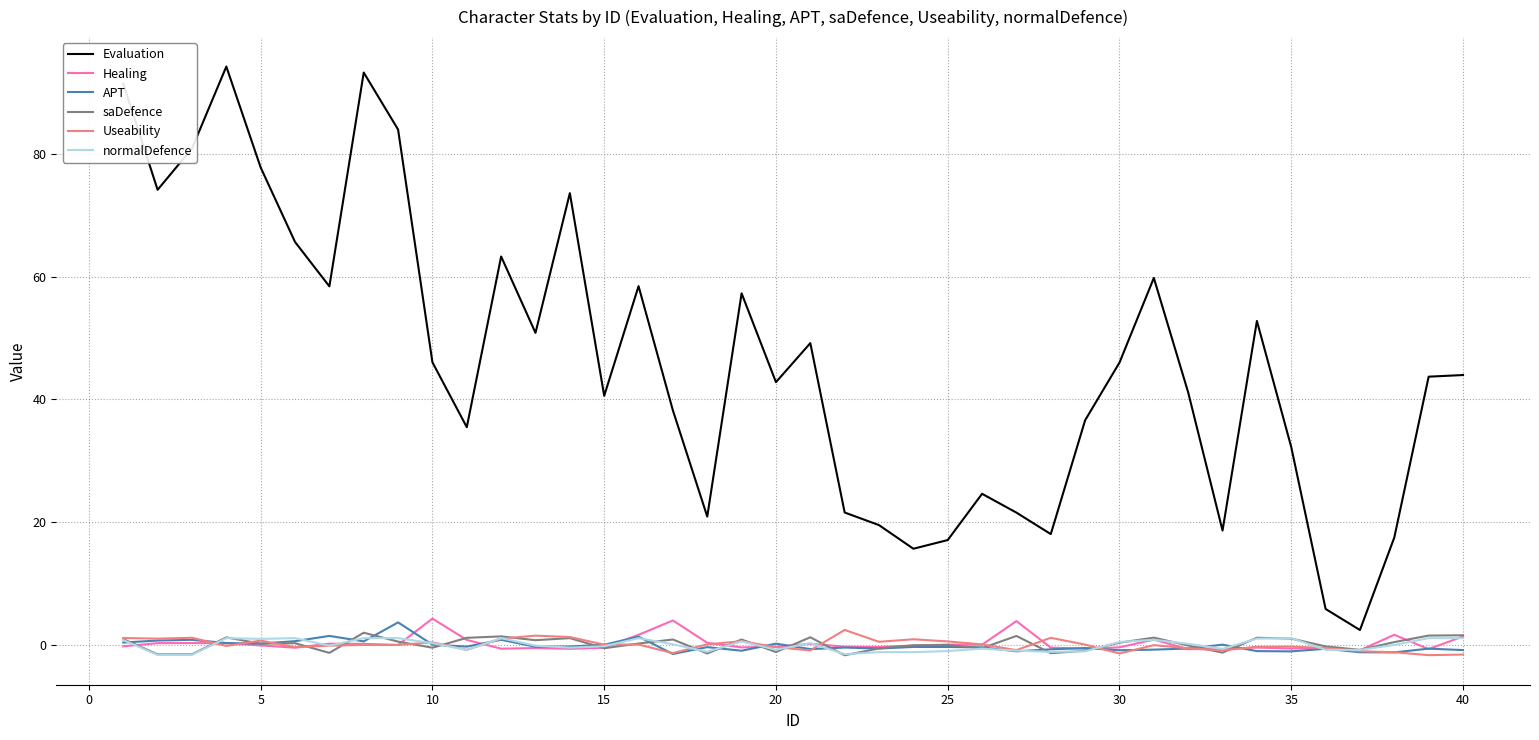

Which series has the widest spread of values?

Evaluation